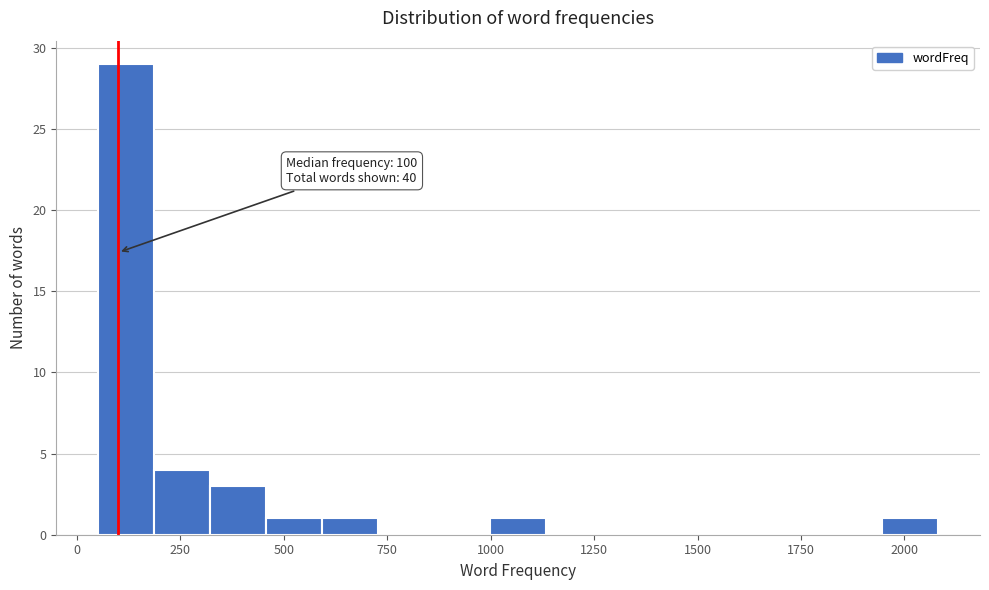

Around what value on the x-axis is the tallest bar? Give the approximate position of its centre, as read against the axis.

100